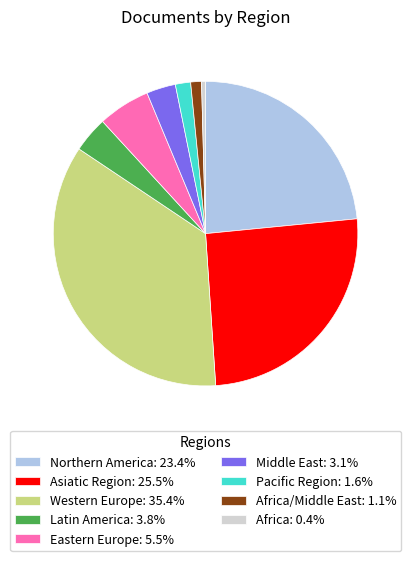

Is there a majority slice in this chart?

No